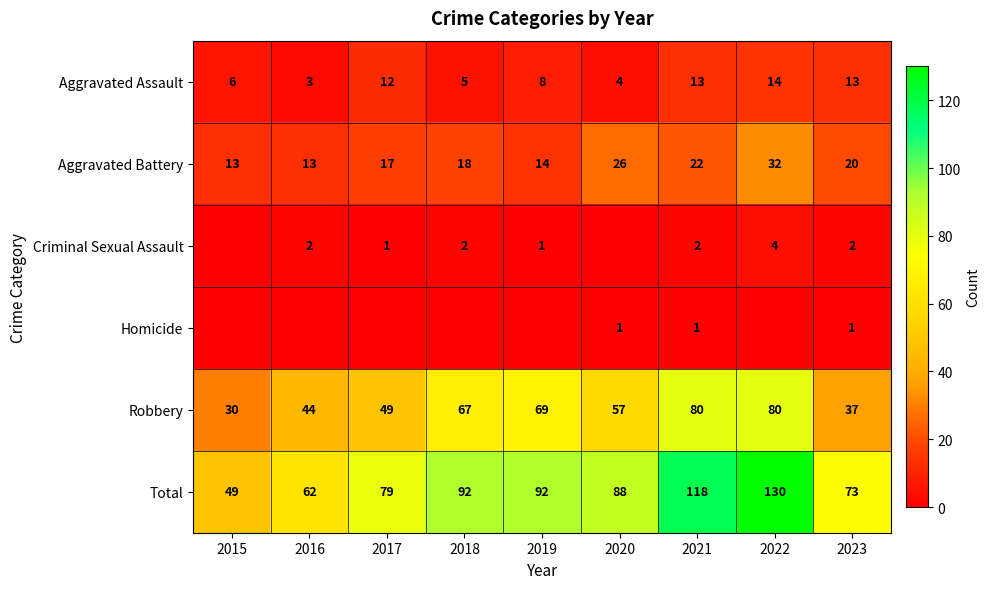

Between 2020 and 2021, which is larger?

2021